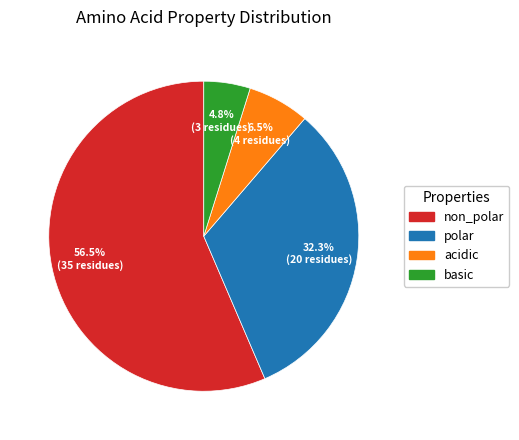

To the nearest percent, what portion does polar represent?

32%